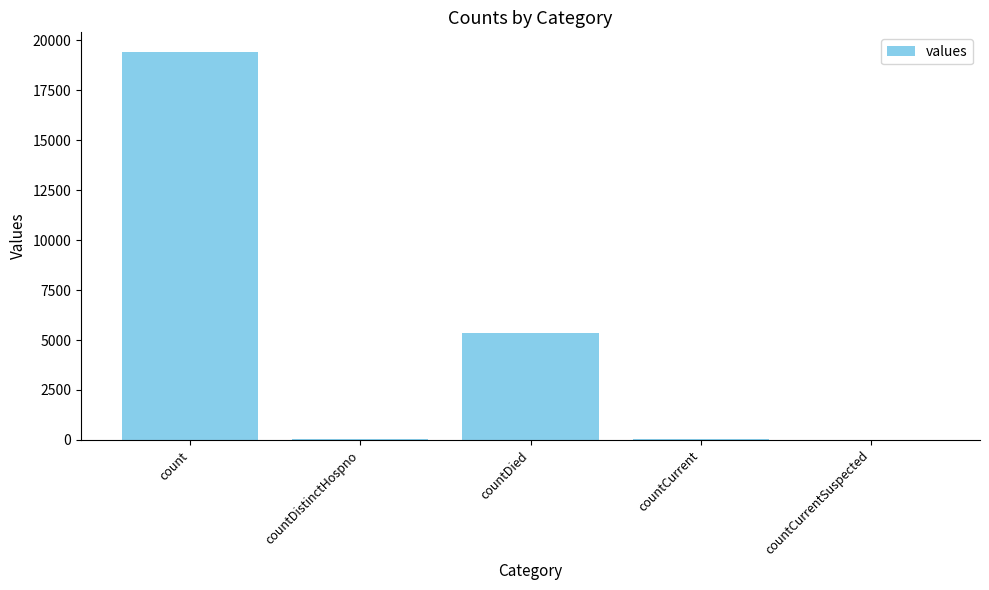

What is the sum of all values?

24875